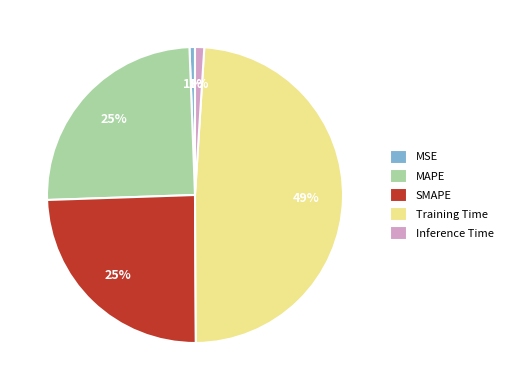

The Training Time slice represents 49% of the pie. True or false?

True